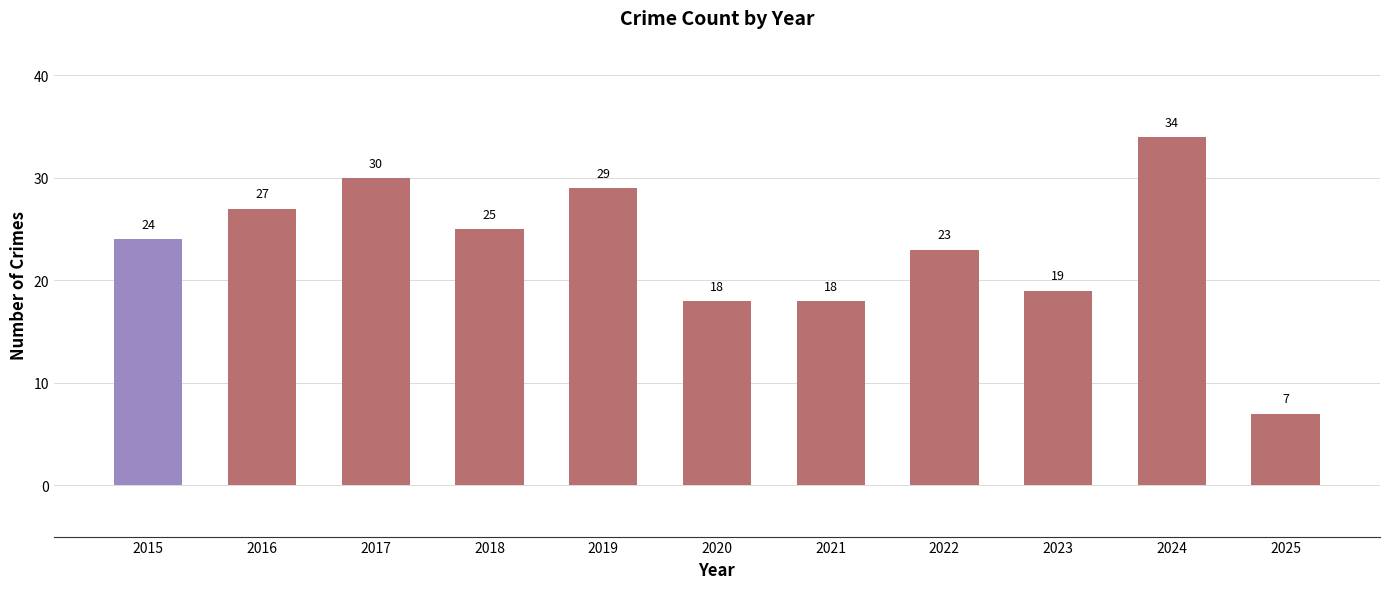

What is the difference between the values at 2016 and 2015?

3